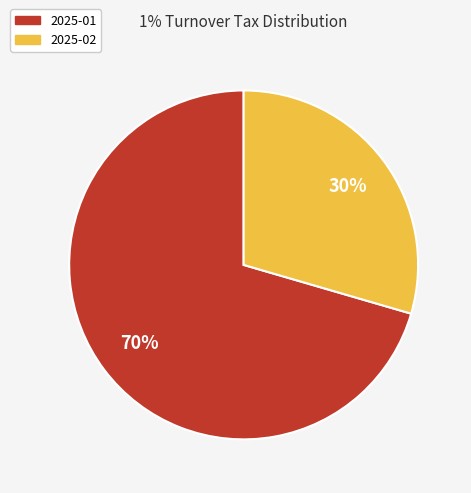

How many segments does this pie chart have?

2